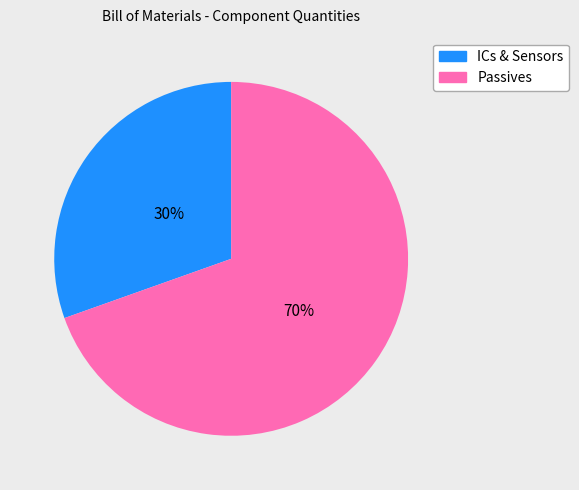

Is there a majority slice in this chart?

Yes